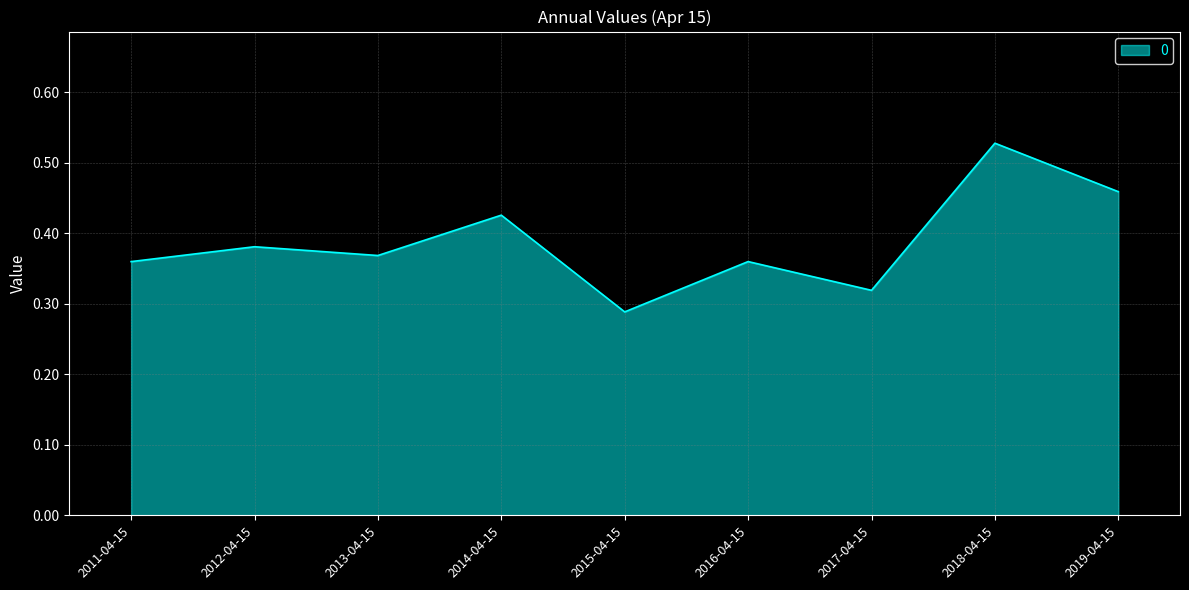

At which category does the data reach its first local peak?

2012-04-15